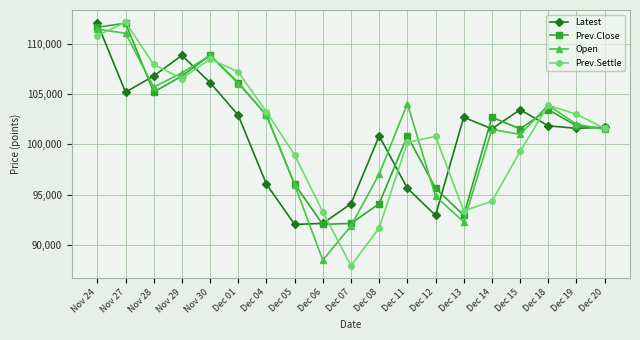

What is the difference between the maximum and minimum values in the Latest series?

20000